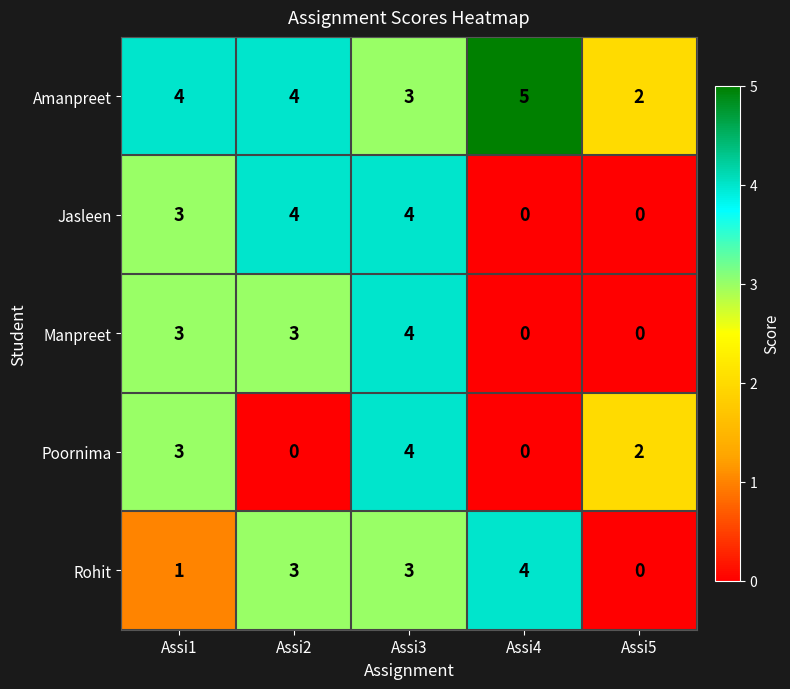

Which category has the highest value in the Poornima series?

Assi3